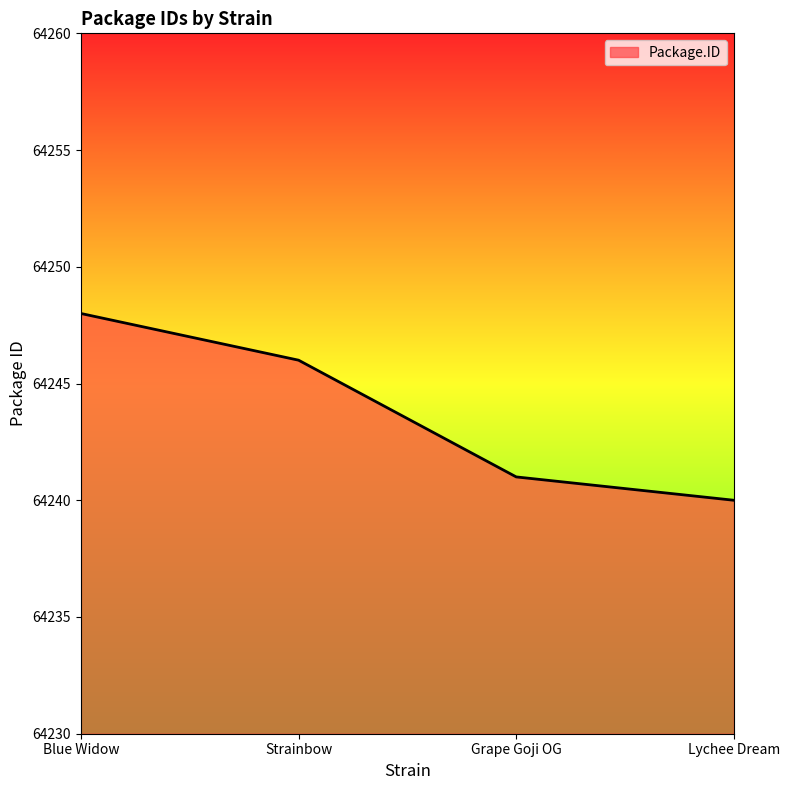

What position from the left is Grape Goji OG?

3